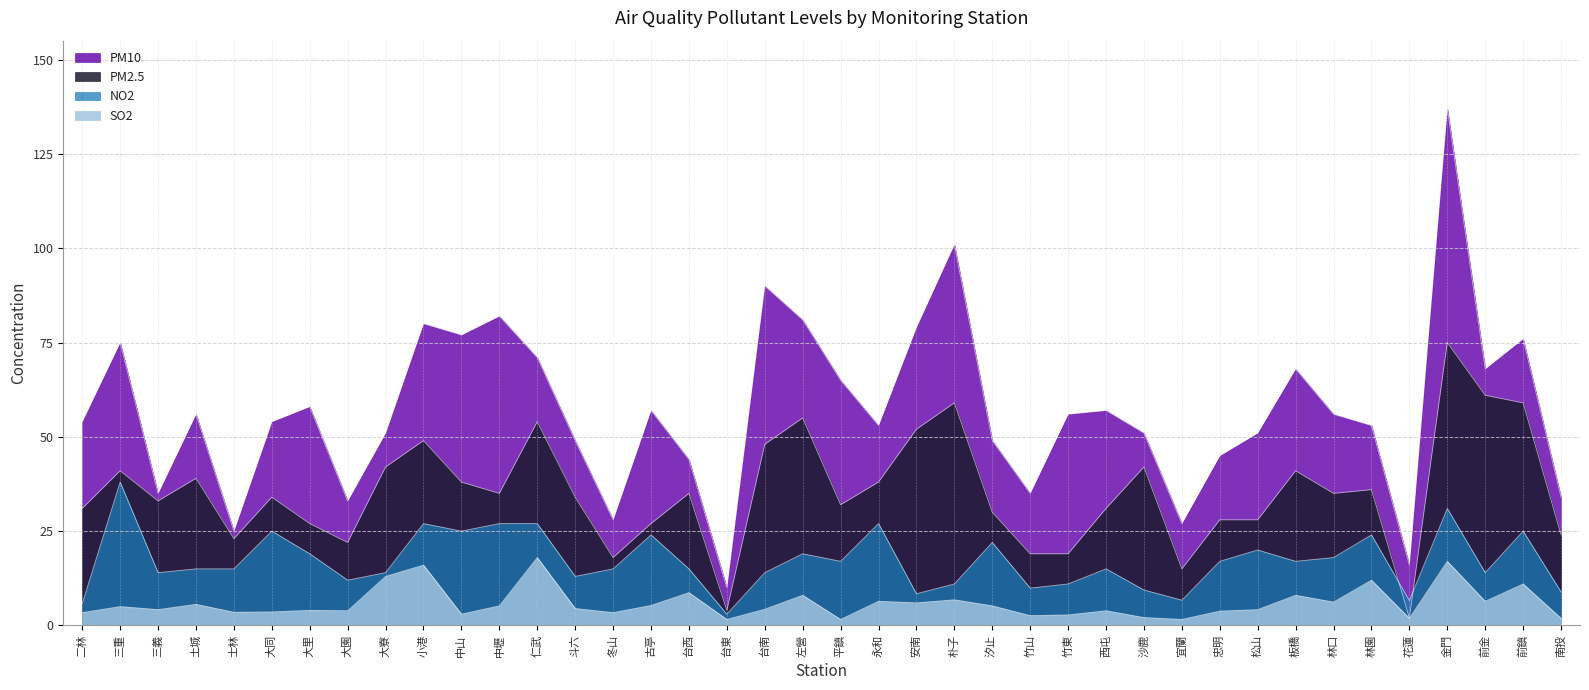

Is it true that PM10 equals 166.0 at 朴子?

False